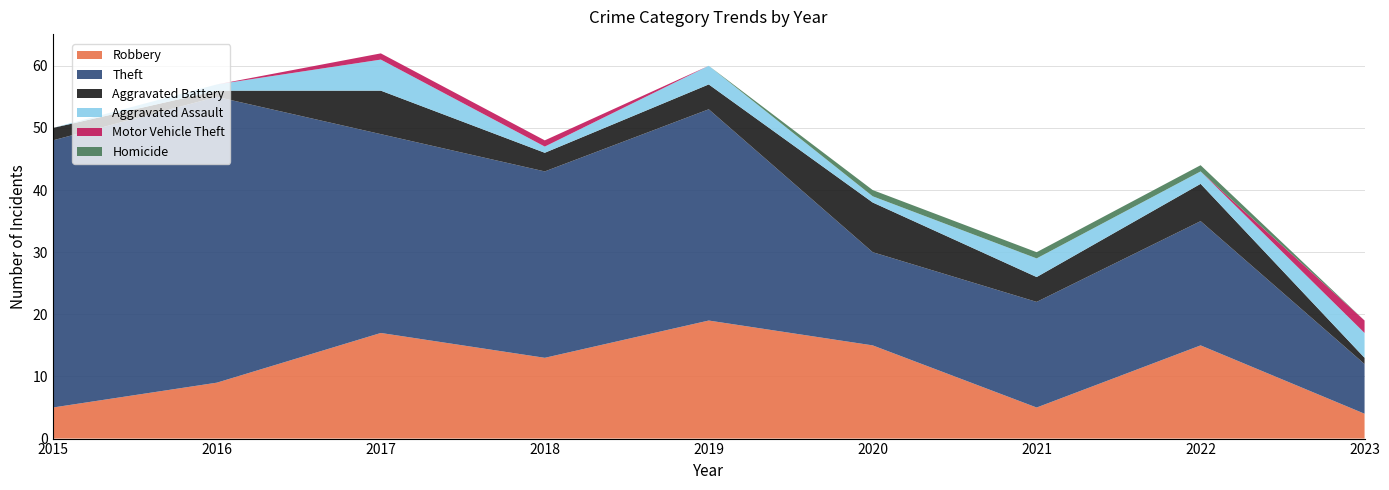

Reading left to right, transcribe all the data shown in this chart.

Robbery: 5	9	17	13	19	15	5	15	4
Theft: 43	46	32	30	34	15	17	20	8
Aggravated Battery: 2	1	7	3	4	8	4	6	1
Aggravated Assault: 0	1	5	1	3	1	3	2	4
Motor Vehicle Theft: 0	0	1	1	0	0	0	0	2
Homicide: 0	0	0	0	0	1	1	1	0